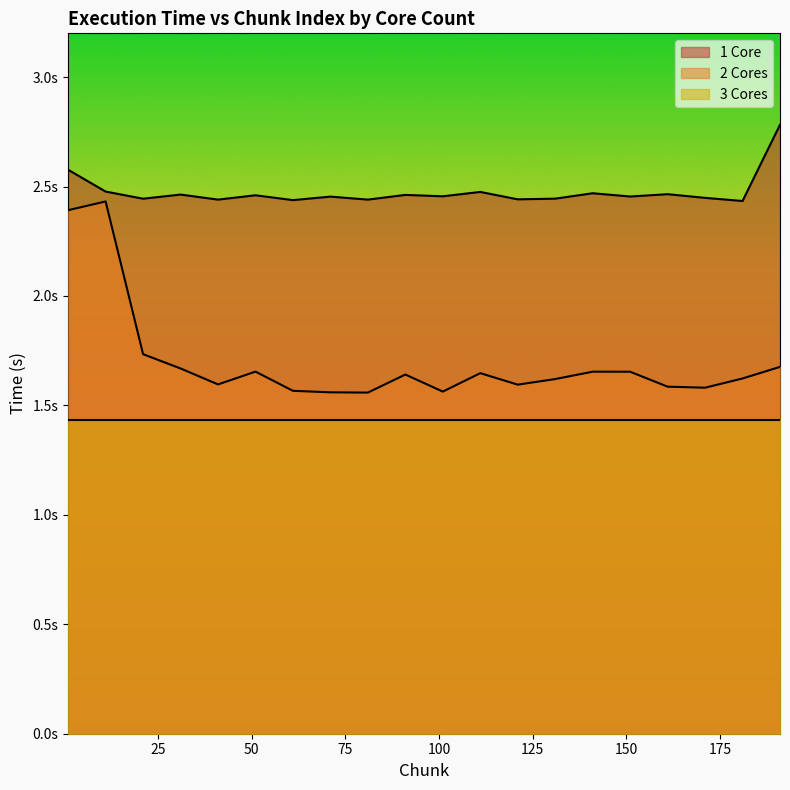

What are all the series names shown in the legend?

1 Core, 2 Cores, 3 Cores